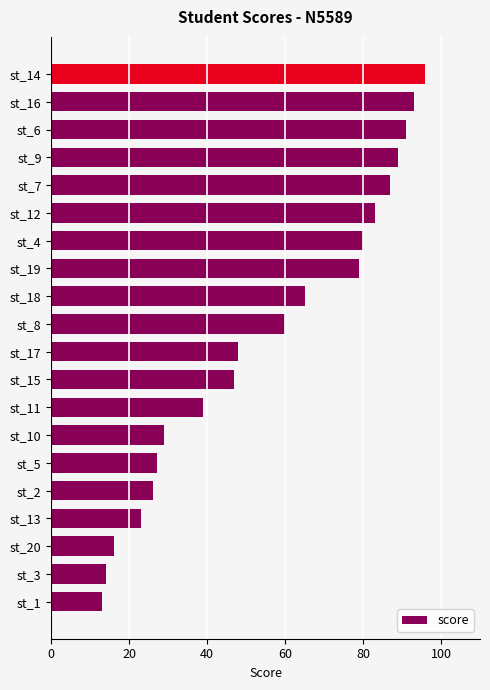

Reading bottom to top, what are all the values shown in this chart?

st_1=13	st_3=14	st_20=16	st_13=23	st_2=26	st_5=27	st_10=29	st_11=39	st_15=47	st_17=48	st_8=60	st_18=65	st_19=79	st_4=80	st_12=83	st_7=87	st_9=89	st_6=91	st_16=93	st_14=96